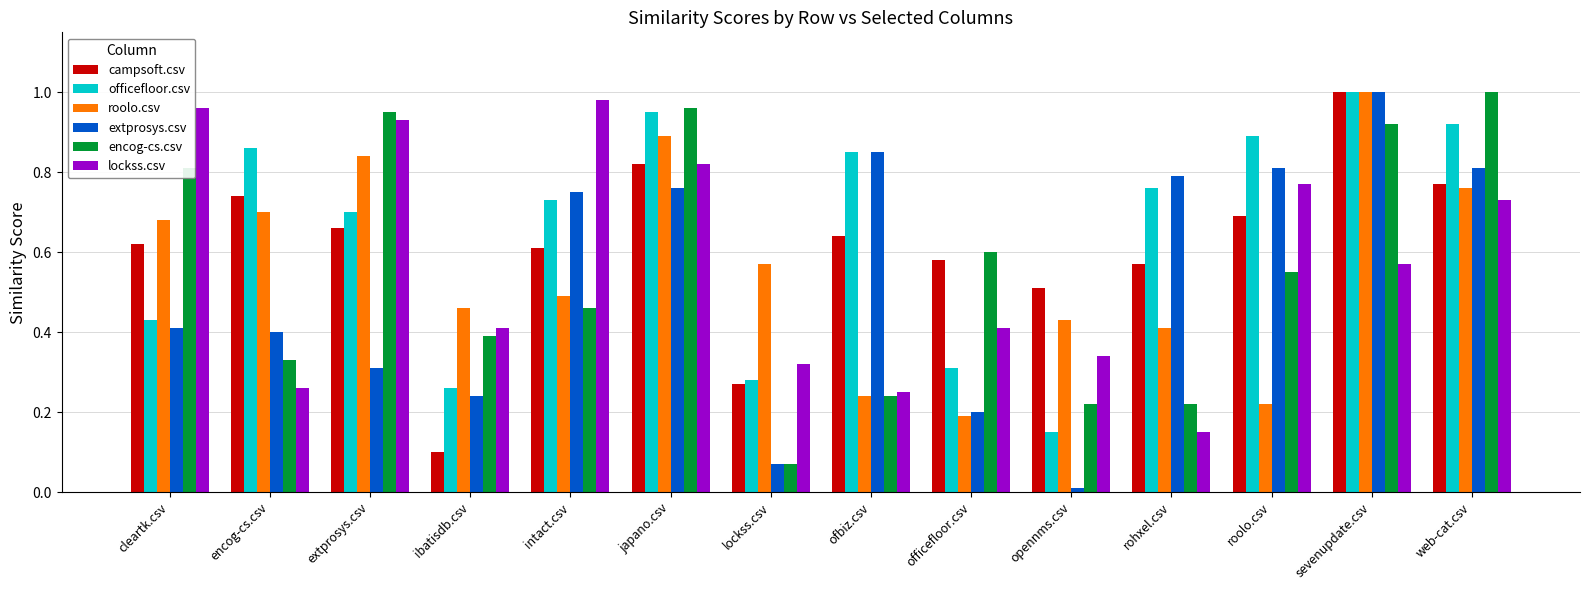

Between opennms.csv and rohxel.csv, which series saw the biggest shift?

extprosys.csv